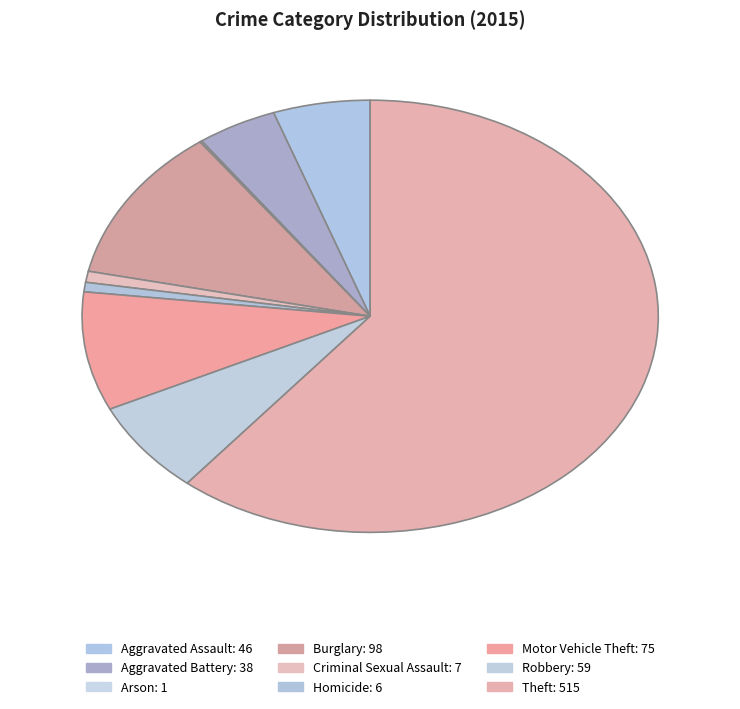

Does any single category account for the majority?

Yes